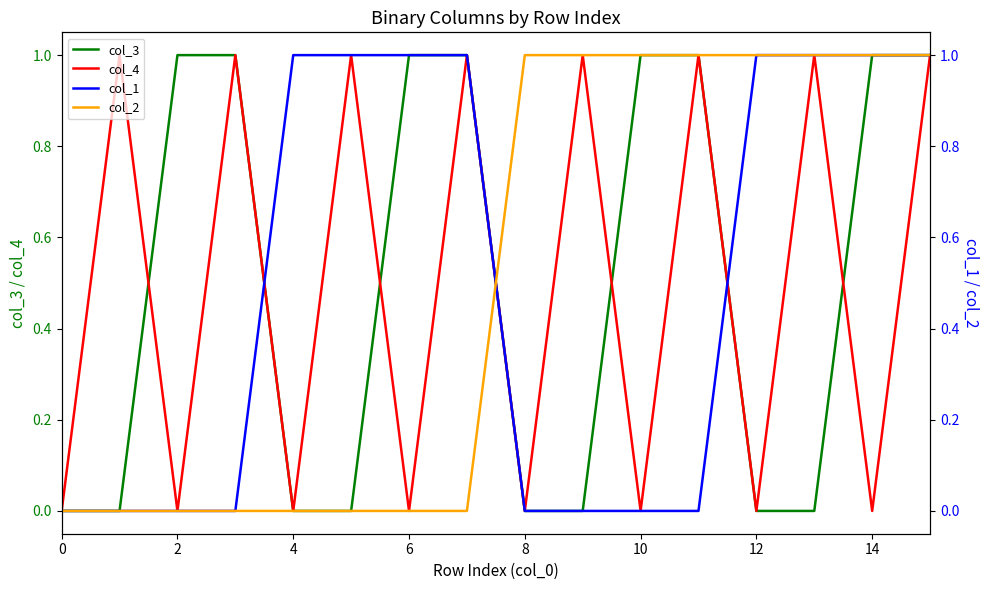

The col_3 series shows 0 at 10. True or false?

False